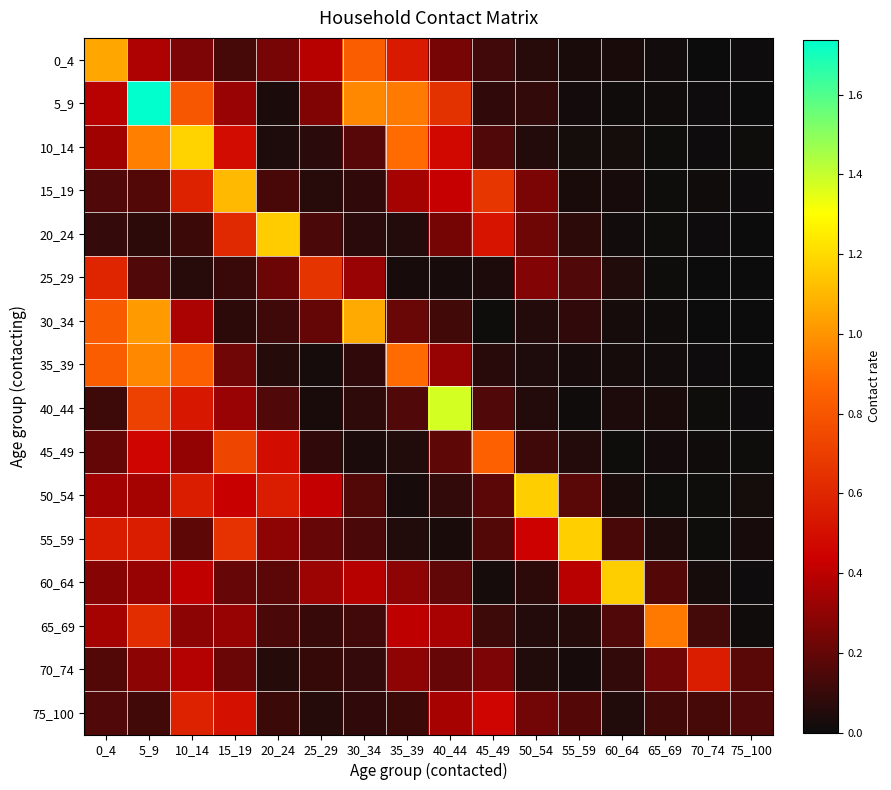

Which has a higher value, 60_64 or 75_100?

60_64